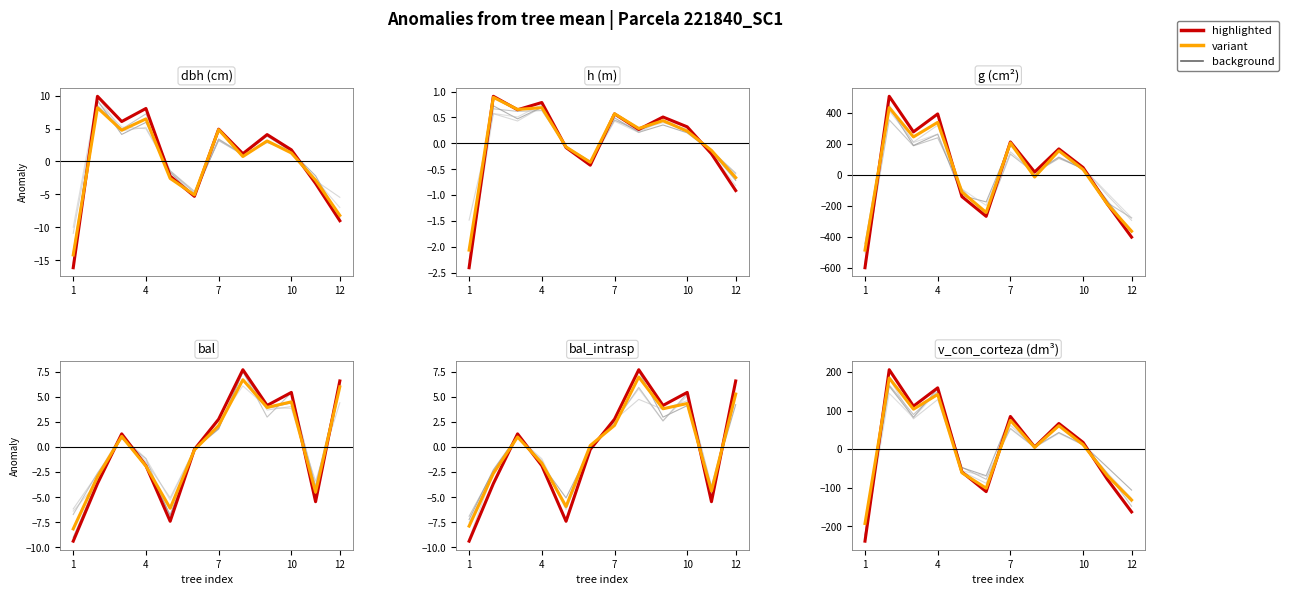

What is the total value across all series at 221840012?

-282.9